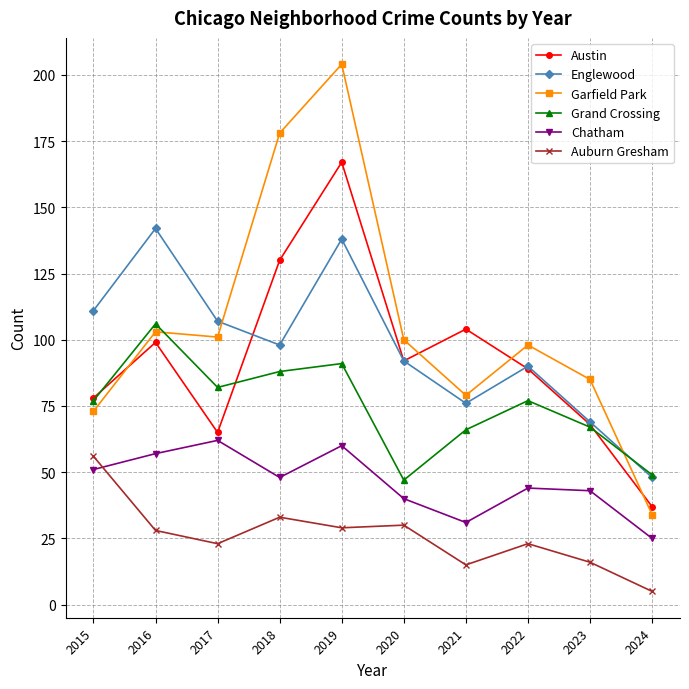

The Englewood series shows 198 at 2019. True or false?

False